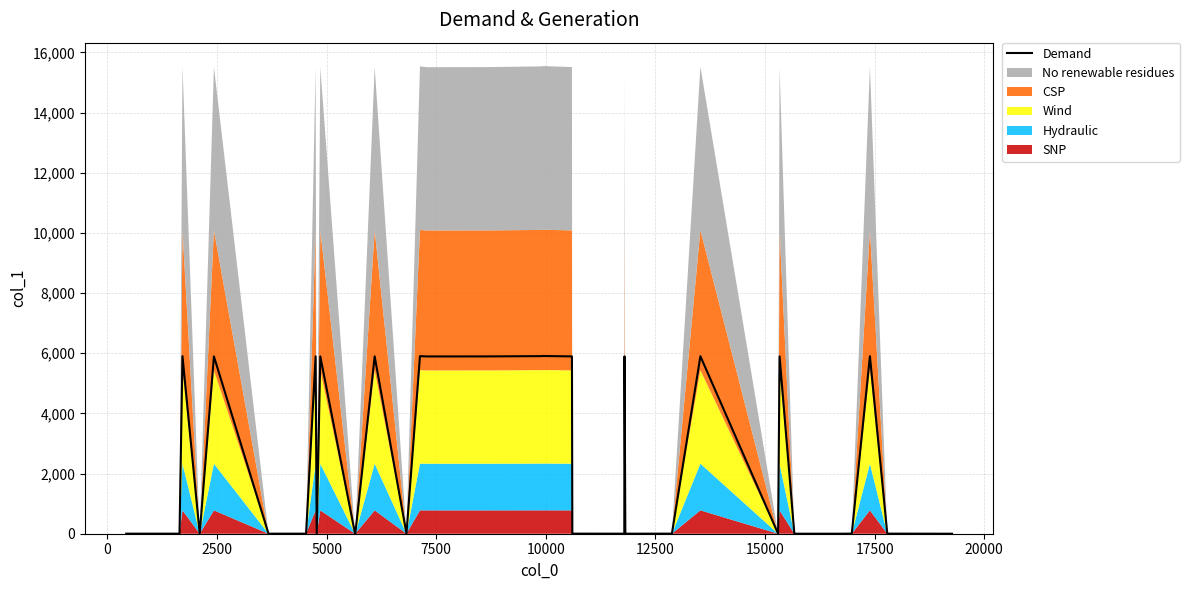

How many lines are shown in the chart?

1